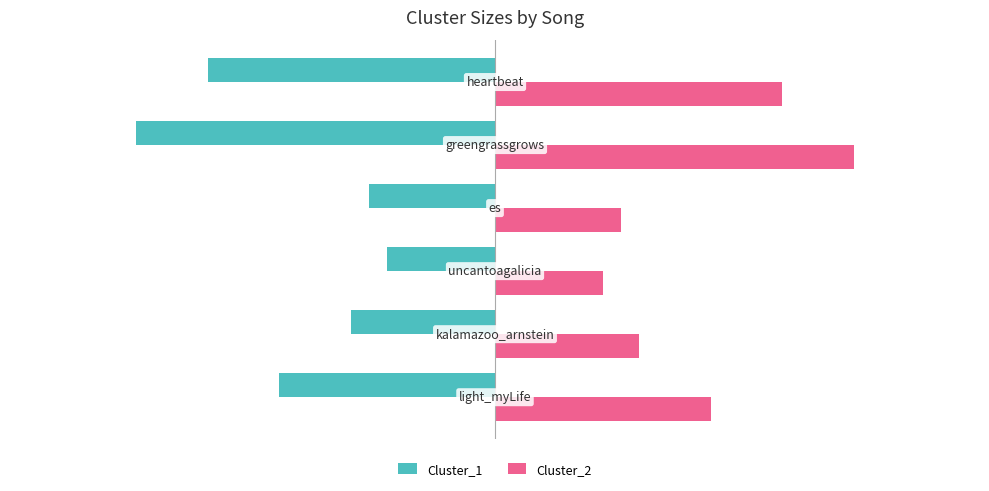

Rank the series by their average value, from highest to lowest.

Cluster_2, Cluster_1